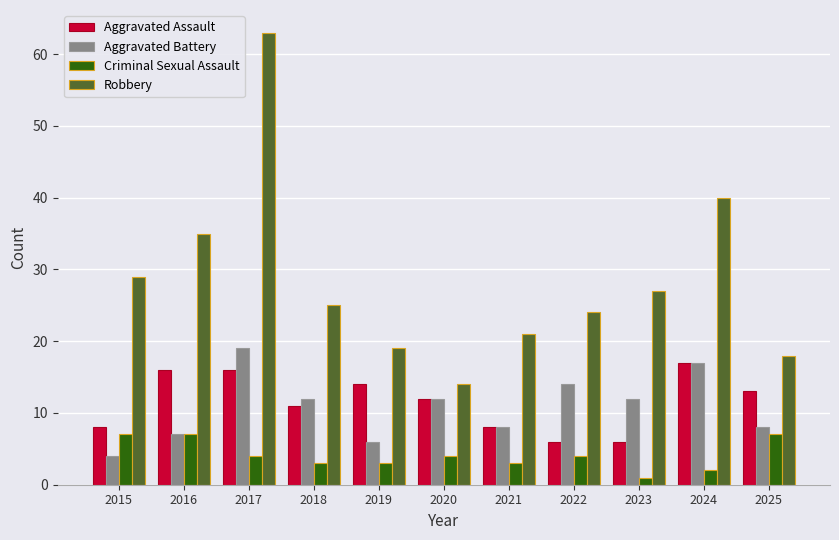

True or false: Robbery has a value of 8 at 2018.

False